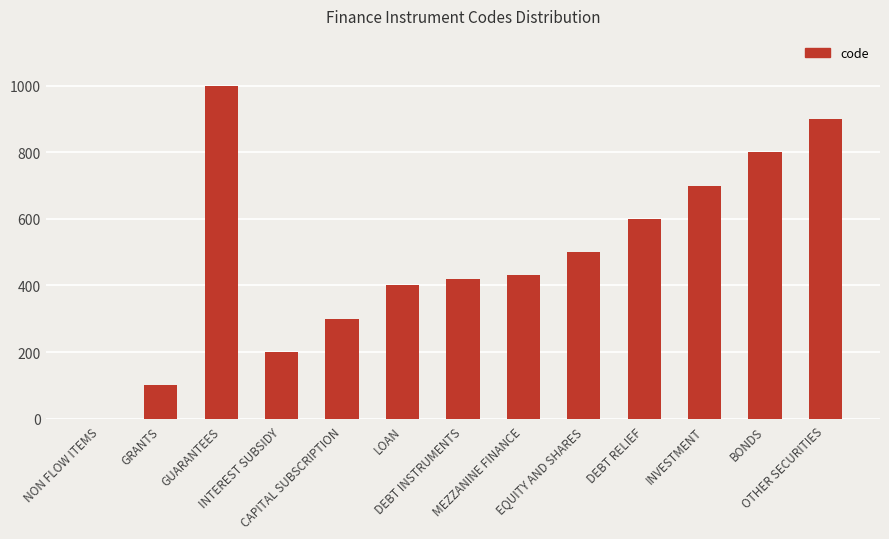

How many data points does each series have?

13